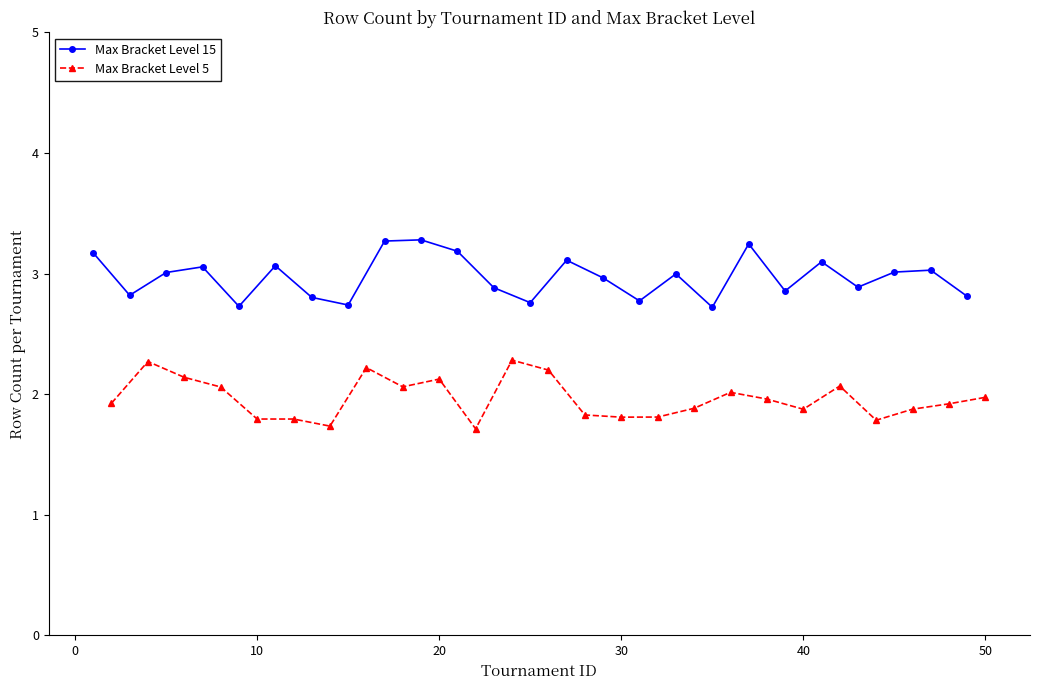

What is the difference between the second highest and minimum values in the Max Bracket Level 5 series?

0.6